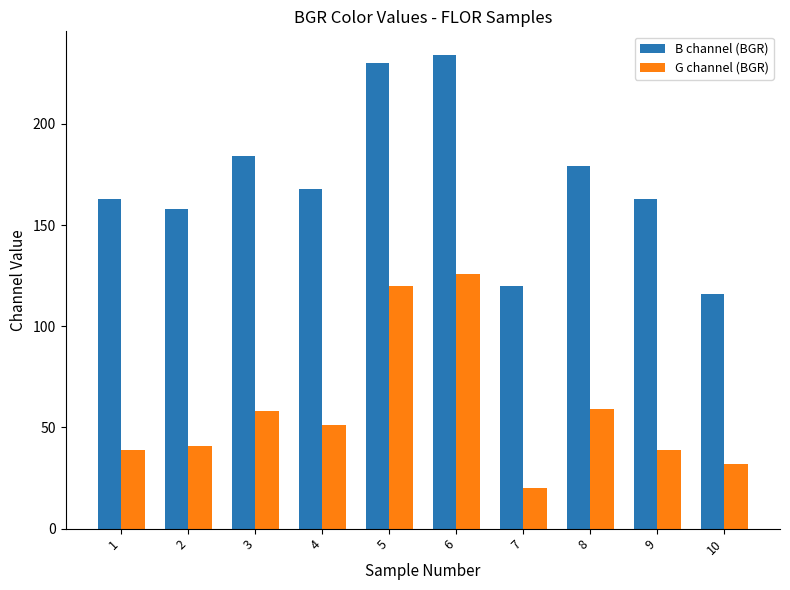

What is the value of the B channel (BGR) bar at the 6th from the left?

234